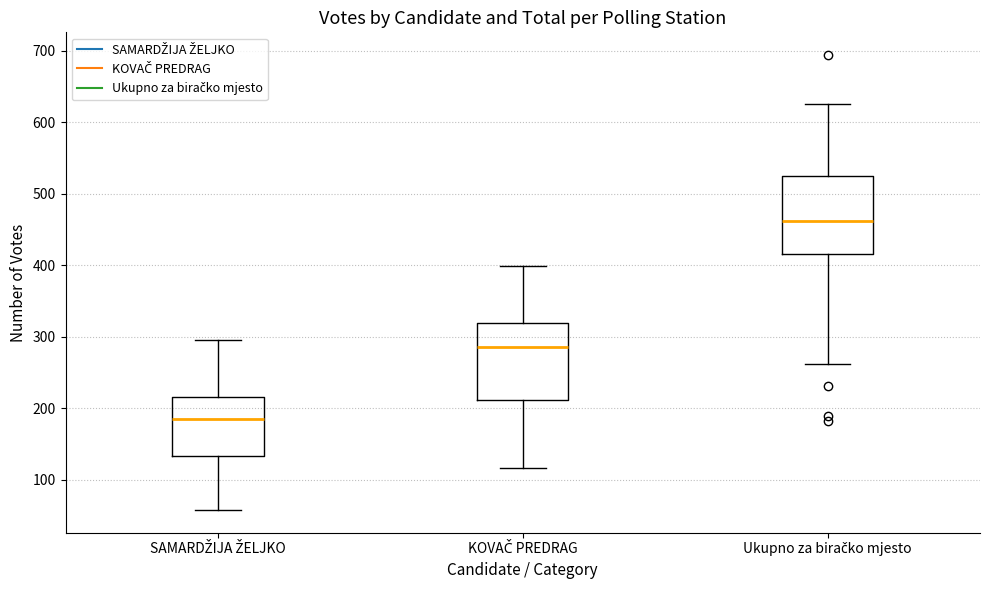

Where is the upper edge of the box for KOVAČ PREDRAG on the y-axis? The values are not printed on the chart, so give them approximately, as read against the axis.

320